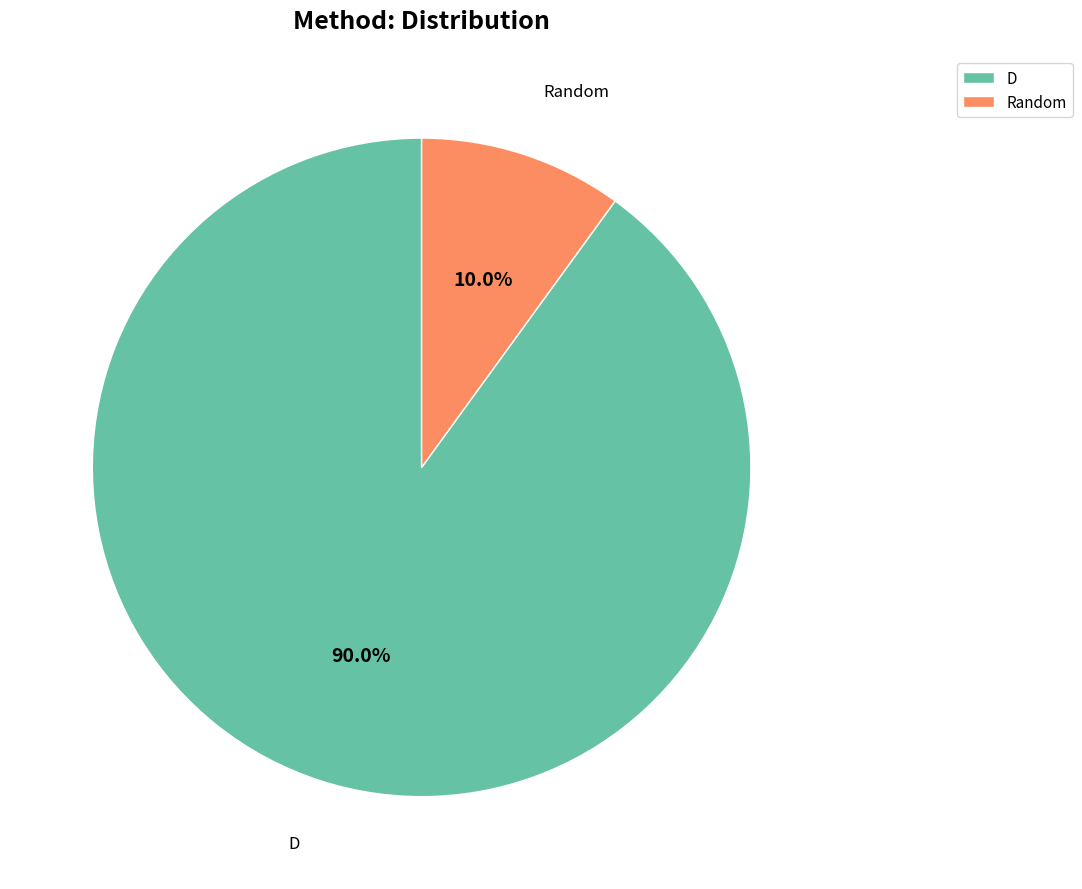

To the nearest percent, what percentage of the pie is D?

90%